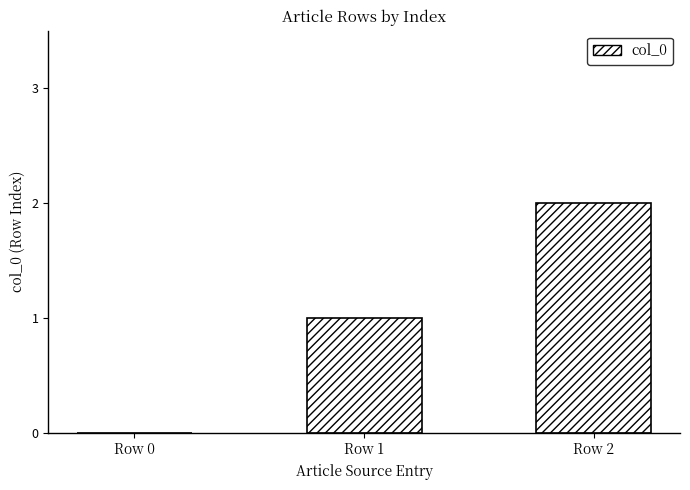

Reading right to left, transcribe all the data shown in this chart.

Row 2=2	Row 1=1	Row 0=0